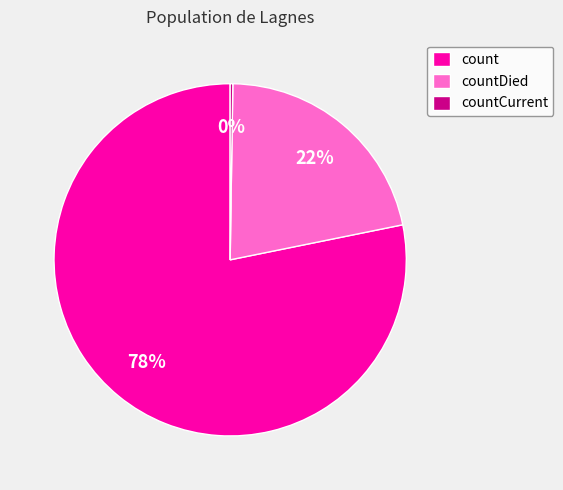

Is the sum of count and countDied greater than half?

Yes